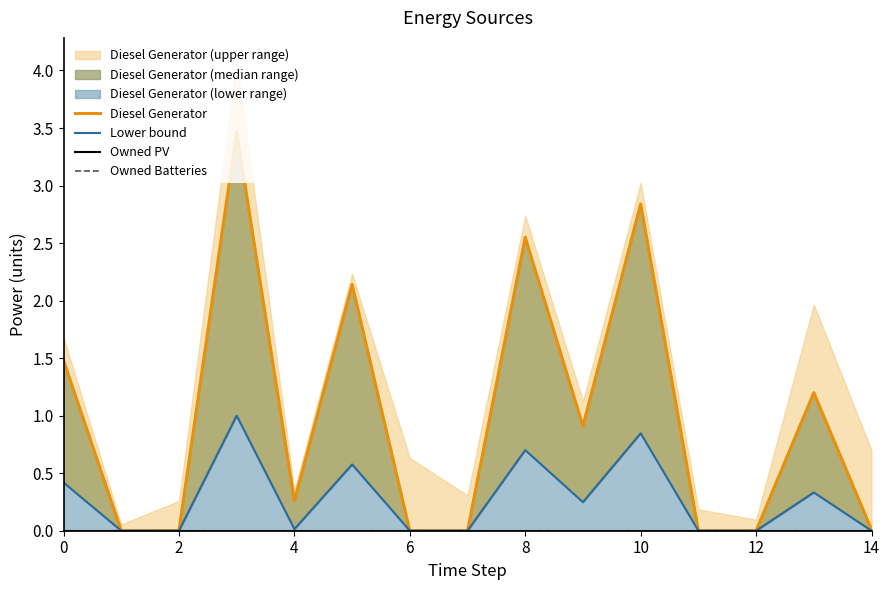

What is the sum of all Diesel Generator values?

14.9